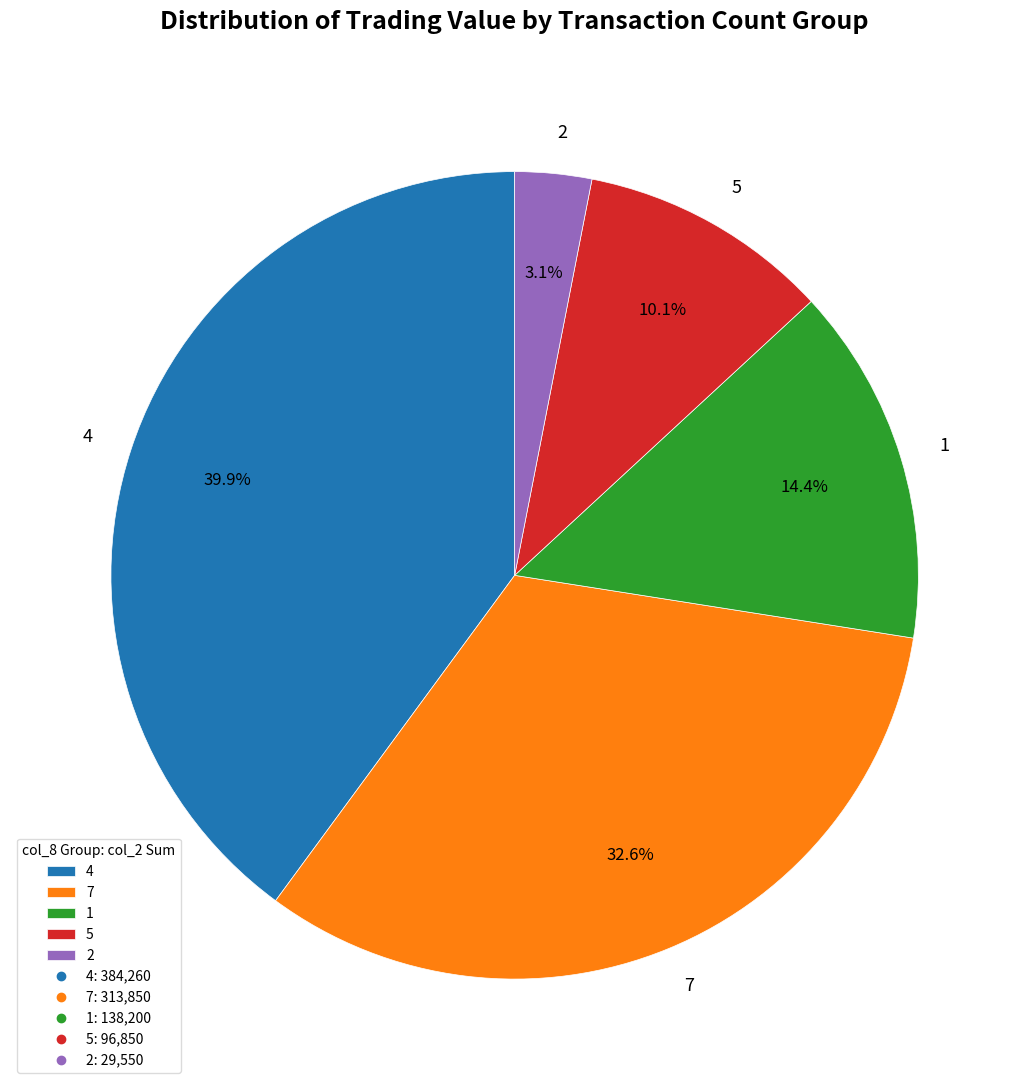

What is the smallest slice in the pie chart?

2